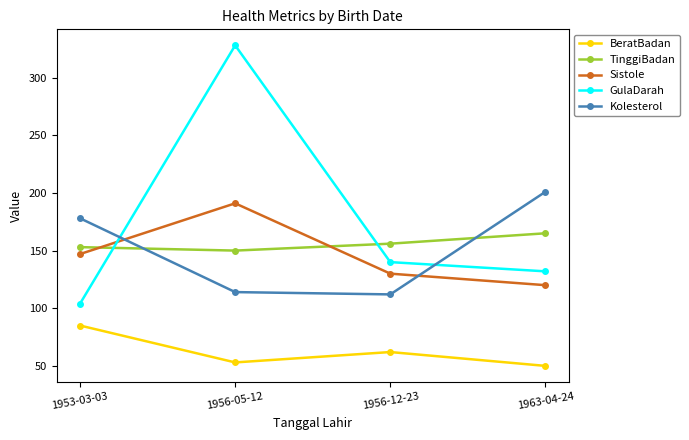

What is the total value across all series at 1963-04-24?

668